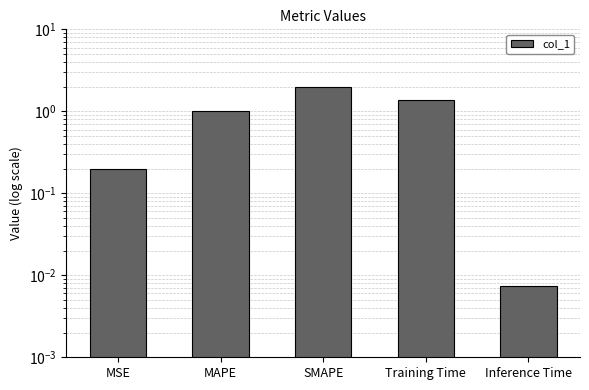

What is the average value?

0.9